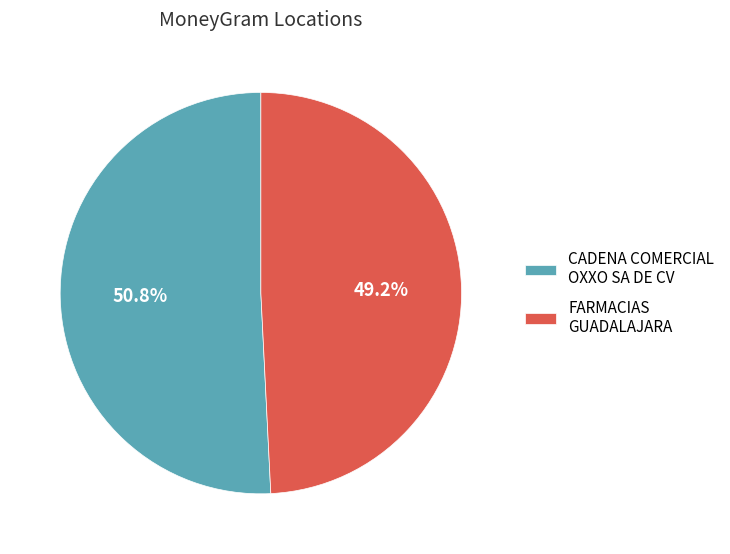

Is there any slice that represents more than half of the pie?

Yes